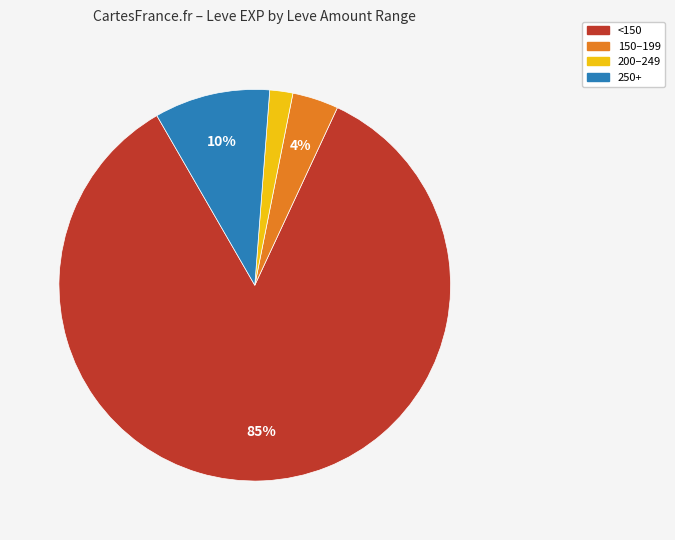

Is <150 the majority of the pie?

Yes